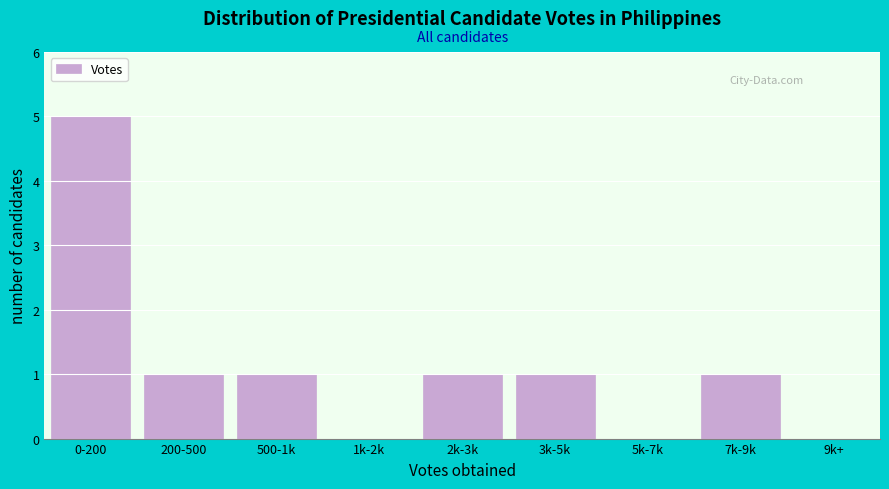

Reading left to right, list all the values displayed in this chart.

0-200=5	200-500=1	500-1k=1	1k-2k=0	2k-3k=1	3k-5k=1	5k-7k=0	7k-9k=1	9k+=0